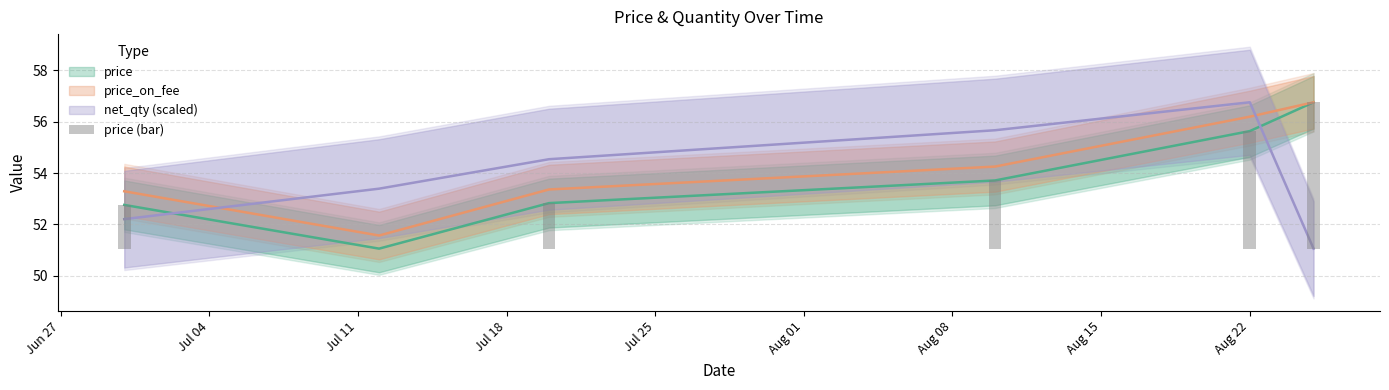

What is the difference between the highest and lowest values at 2023-07-20?

1.7